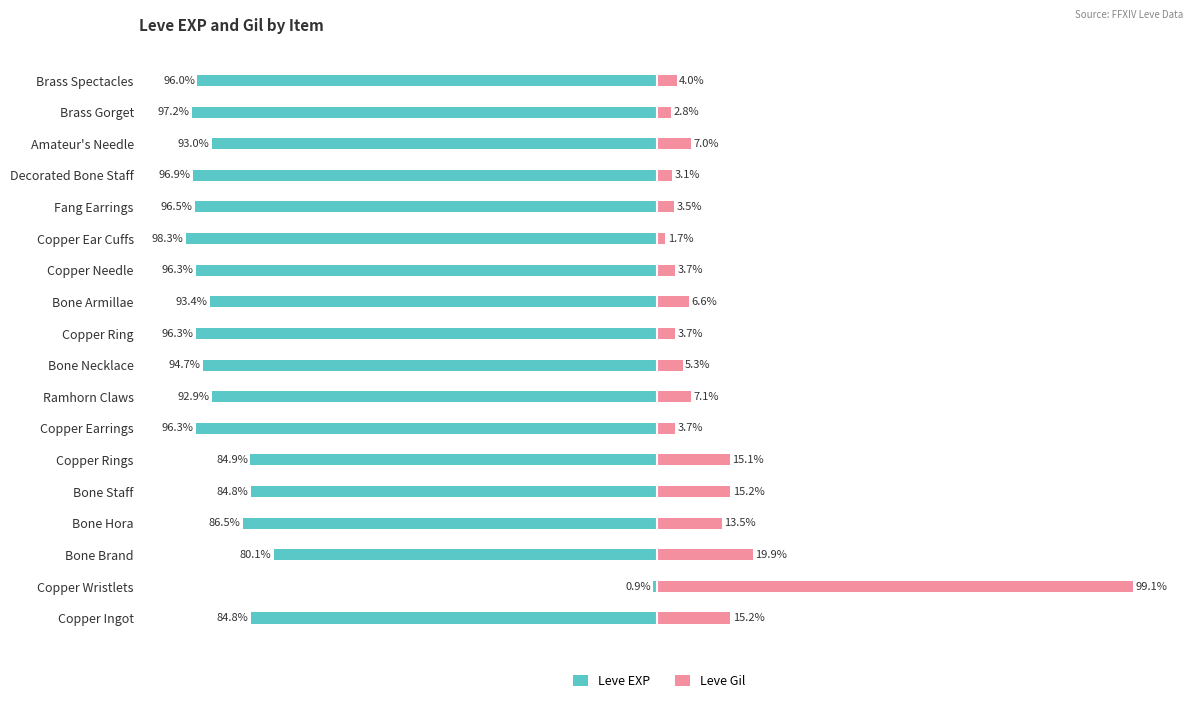

What is the sum of all Leve EXP values?

-1569.7